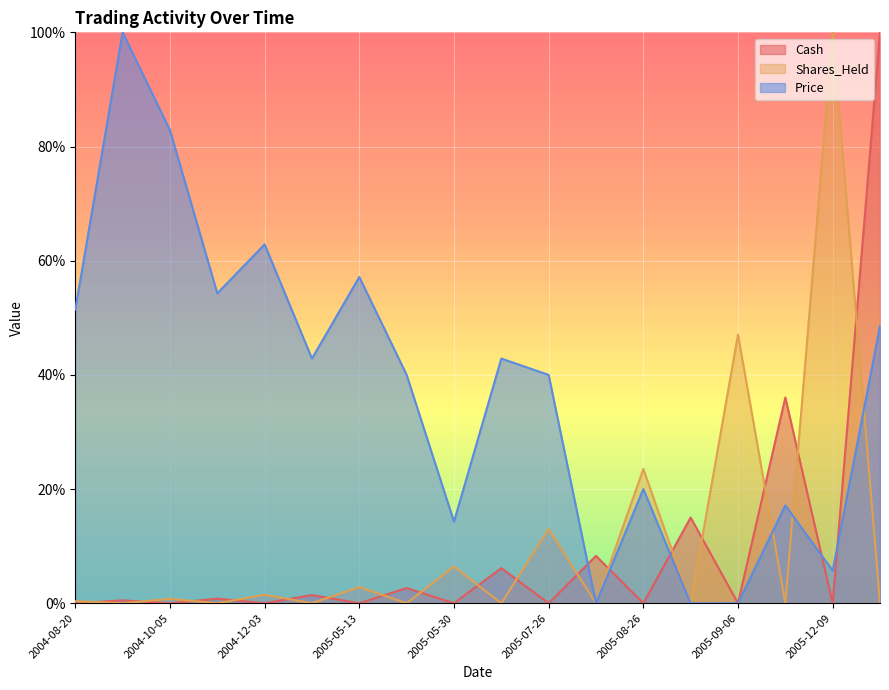

What position from the right is 2005-12-08?

3